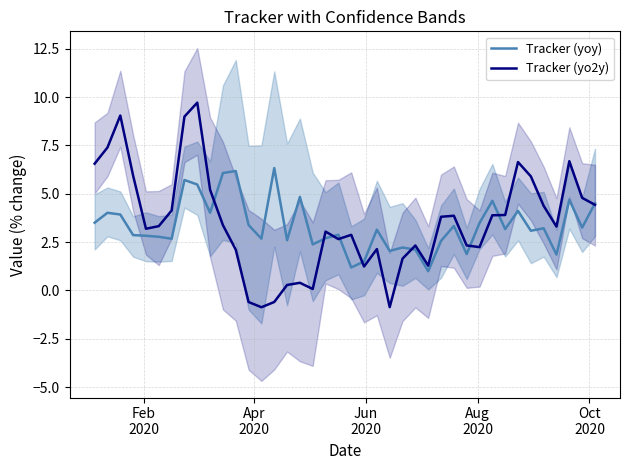

What is the minimum value for Tracker (yoy)?

1.0